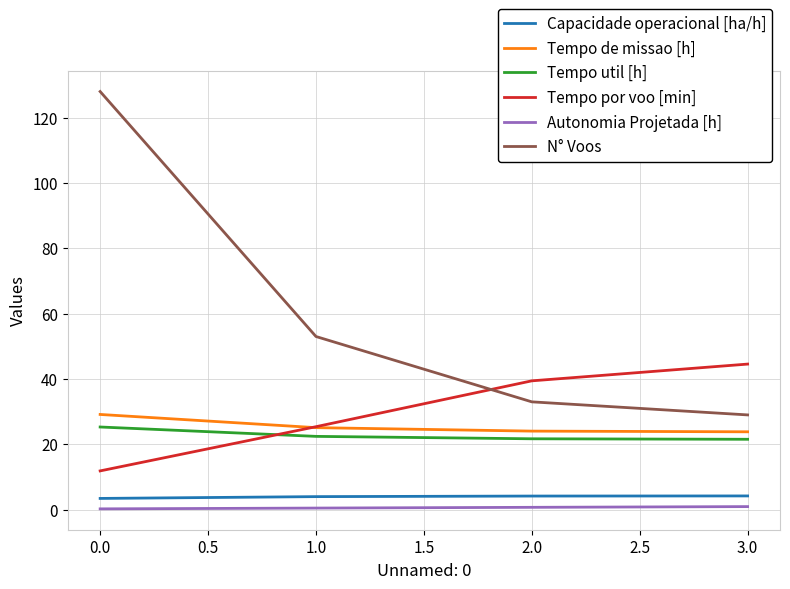

Which series has the largest total across all categories?

N° Voos